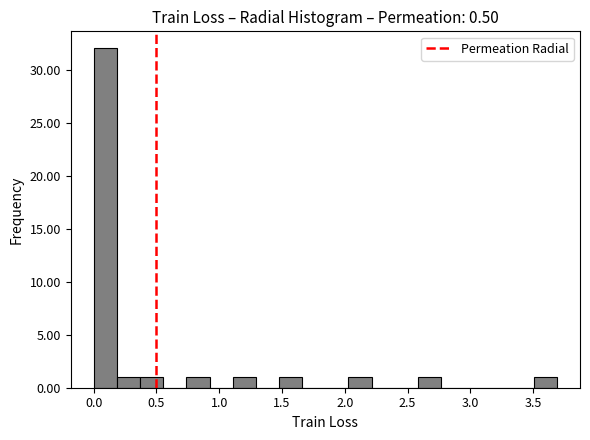

Read against the x-axis, roughly where is the centre of the tallest bar?

0.10